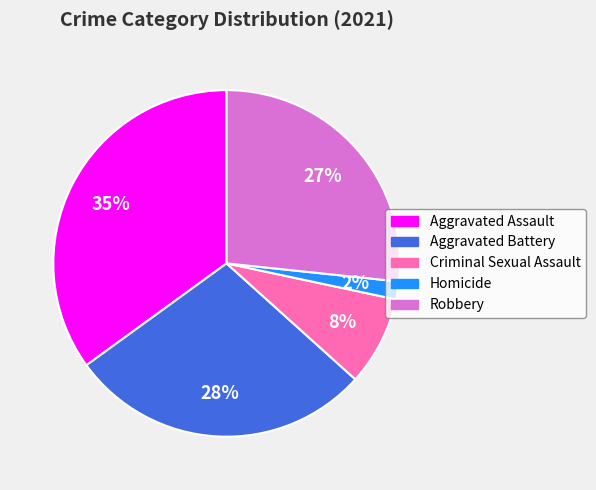

To the nearest percent, what percentage of the pie is Criminal Sexual Assault?

8%